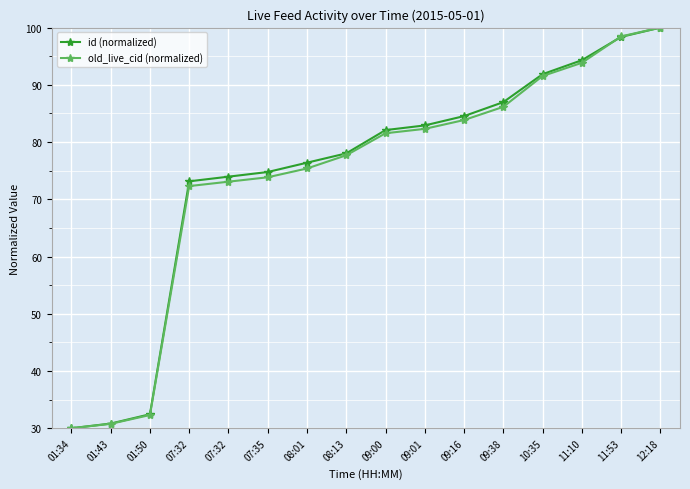

How many data points in old_live_cid (normalized) are less than 81?

8